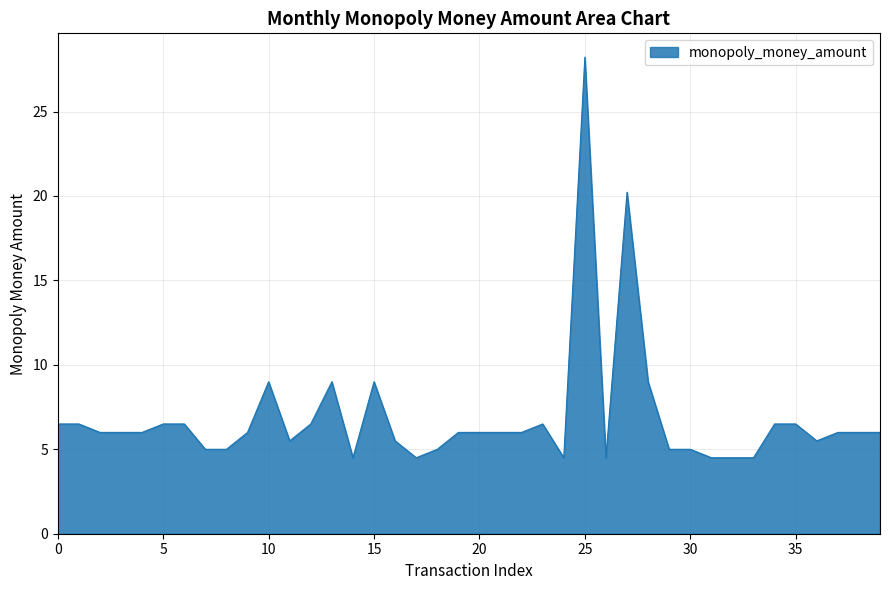

What is the minimum value shown in the chart?

4.5